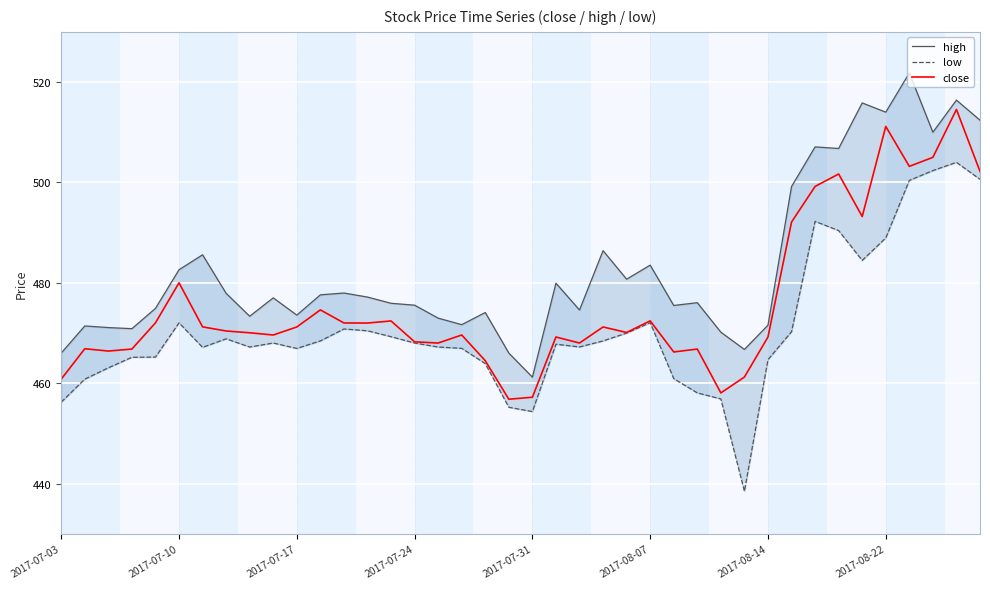

How many categories are shown in the chart?

40